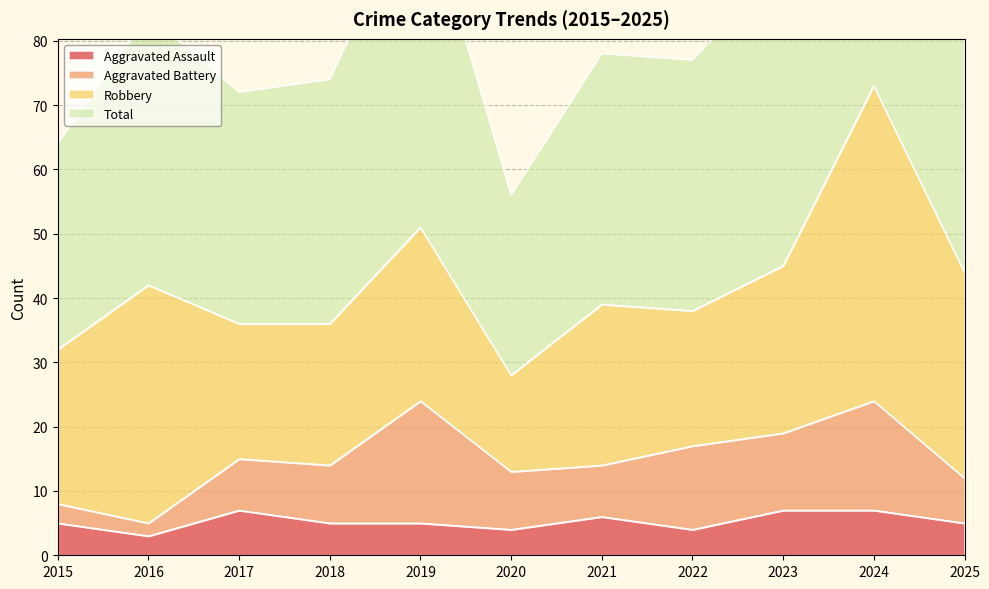

True or false: Aggravated Assault has a value of 4 at 2023.

False